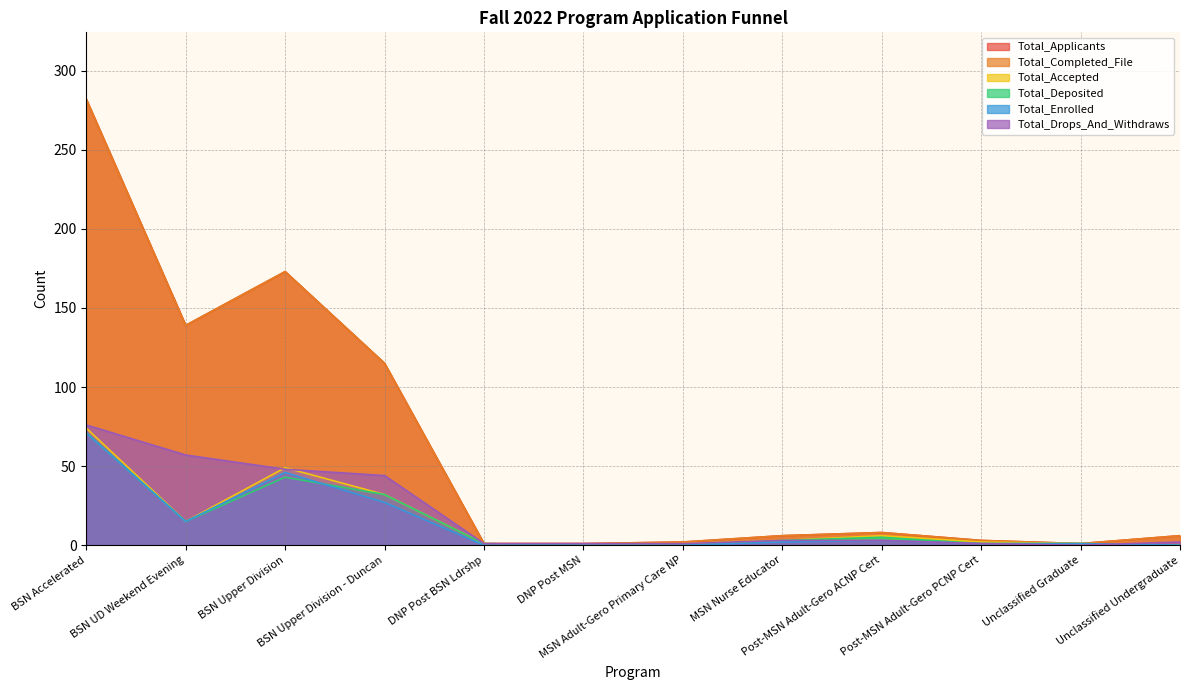

Between BSN Accelerated and BSN UD Weekend Evening, which series saw the biggest shift?

Total_Applicants